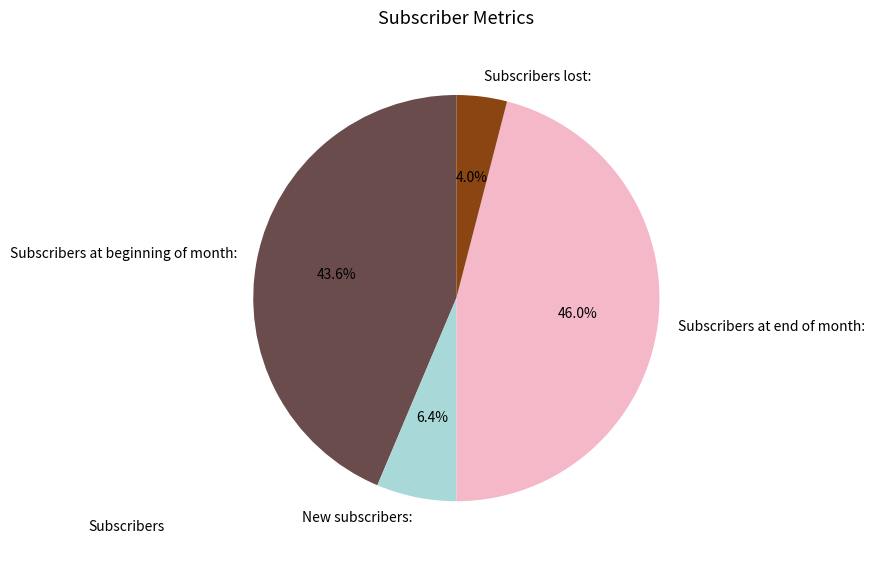

What is the smallest slice in the pie chart?

Subscribers lost: